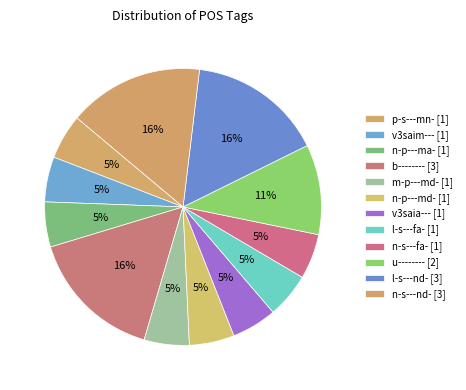

How many slices are in this pie chart?

12